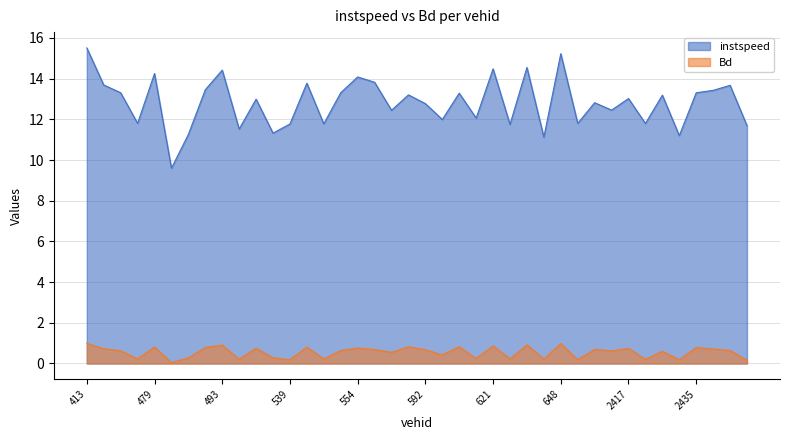

True or false: instspeed has a value of 11.1 at 641.

True